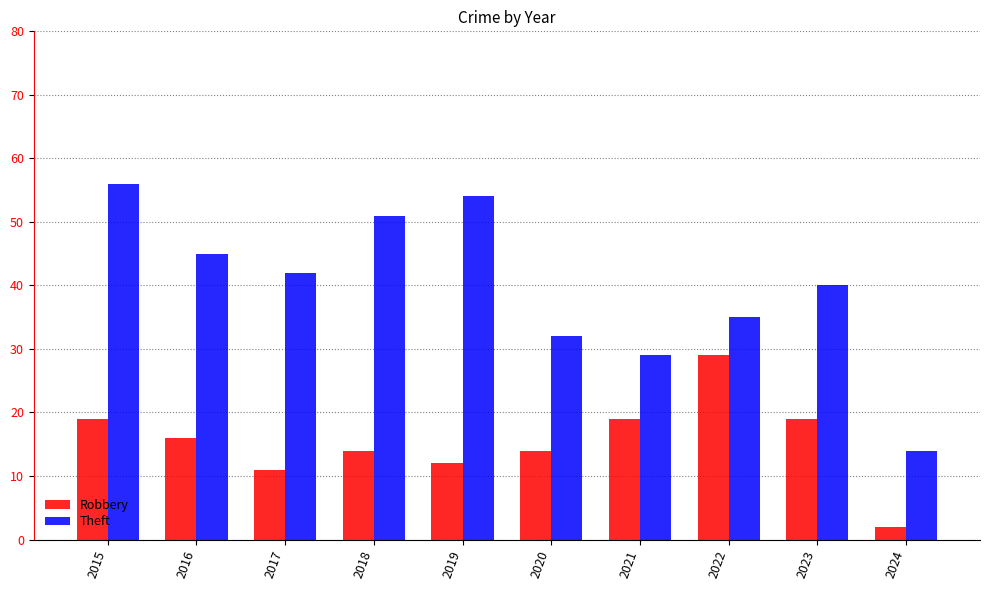

The Theft series shows 62 at 2022. True or false?

False